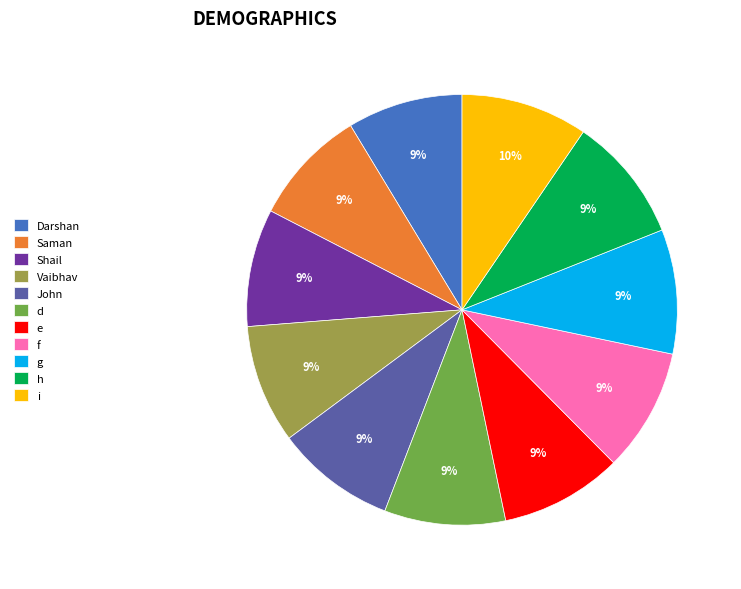

Combined, do d and i account for over 50%?

No